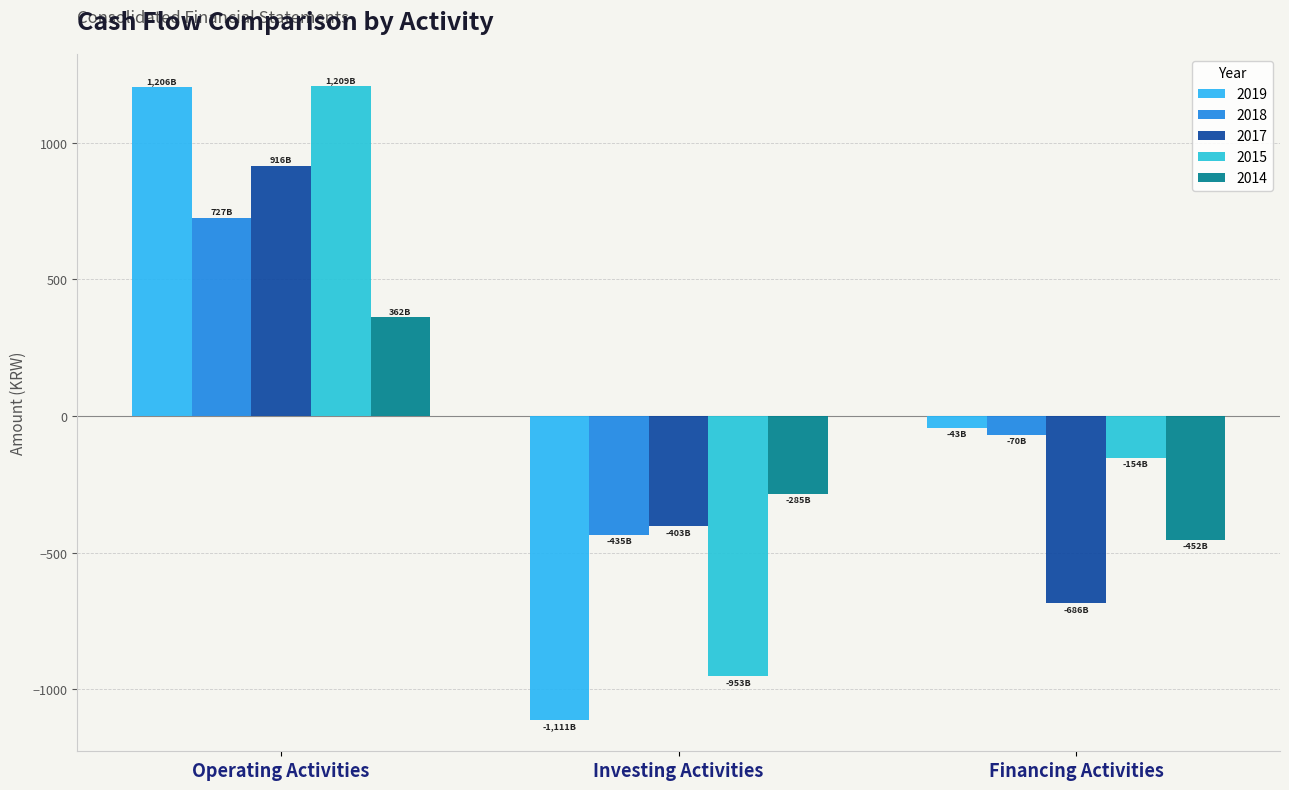

The value of 2017 at Operating Activities is 916.2. True or false?

True